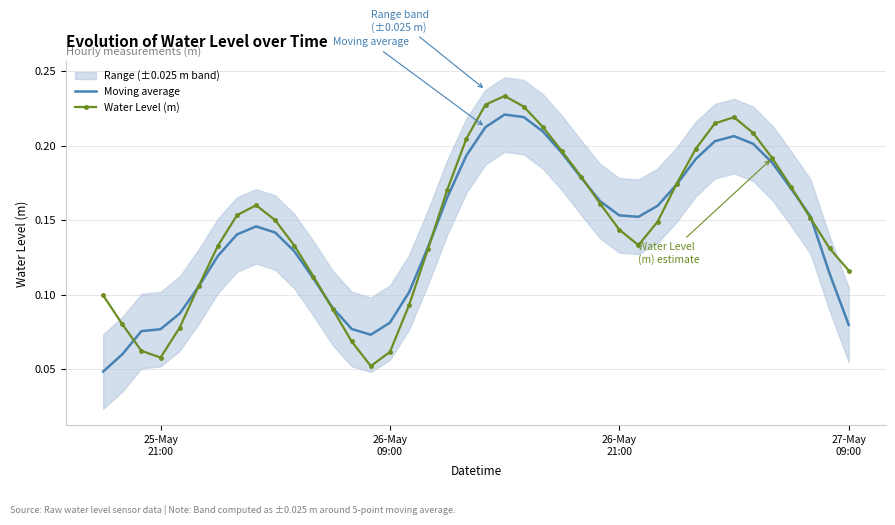

Rank the series by their average value, from lowest to highest.

Moving average, Water Level (m)